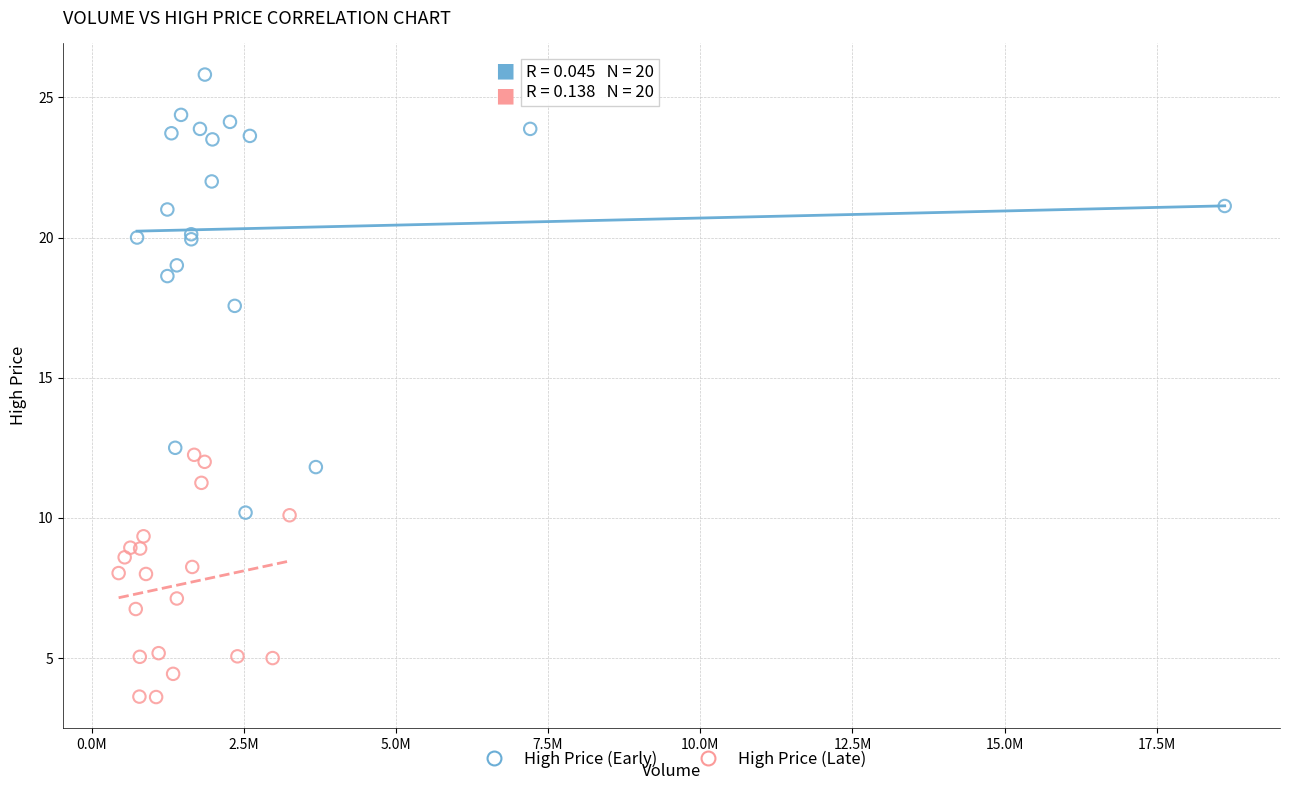

What are all the series names shown in the legend?

High Price (Early), High Price (Late)